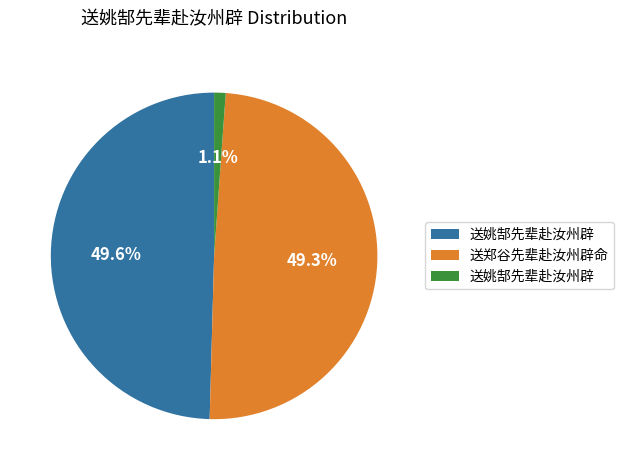

How many slices are in this pie chart?

3